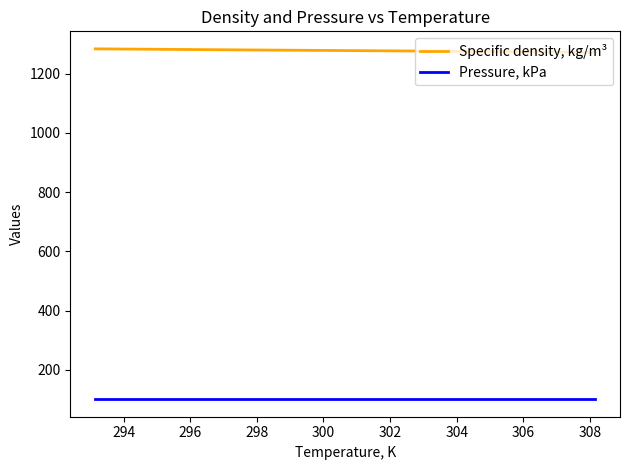

True or false: Pressure, kPa has more than 2 interior local peaks.

False